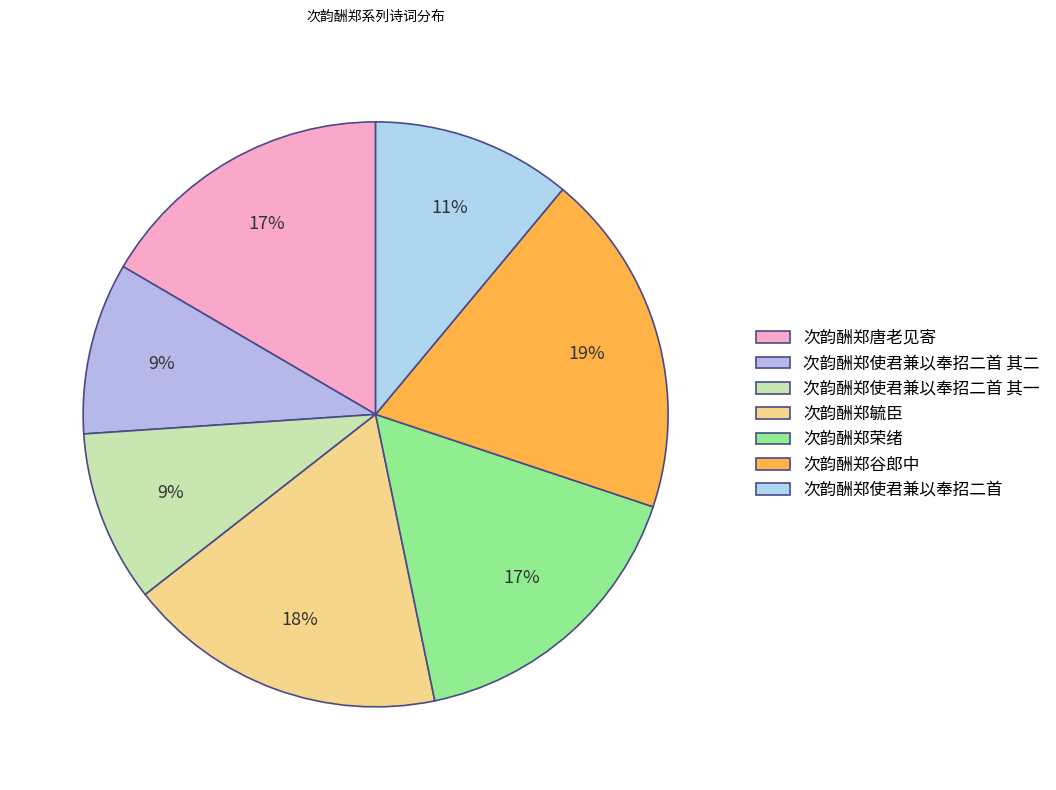

True or false: 次韵酬郑谷郎中 accounts for 33% of the total.

False